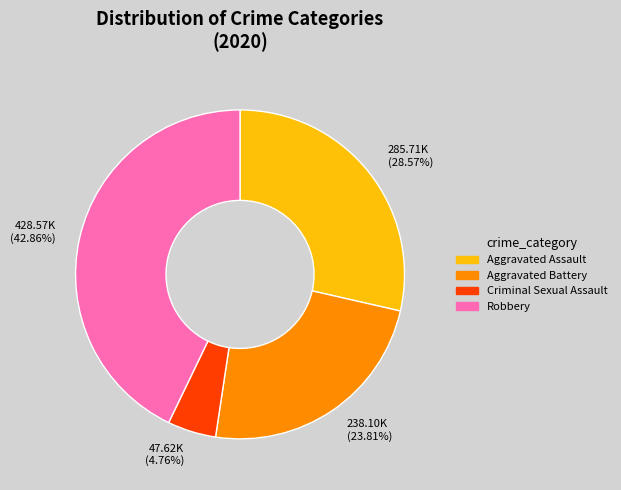

Is there a majority slice in this chart?

No